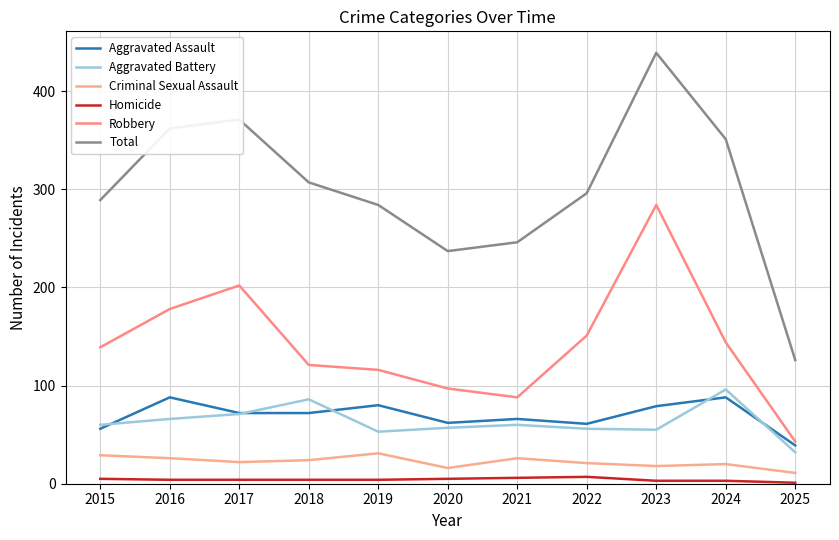

True or false: Robbery and Aggravated Assault cross at least once.

False